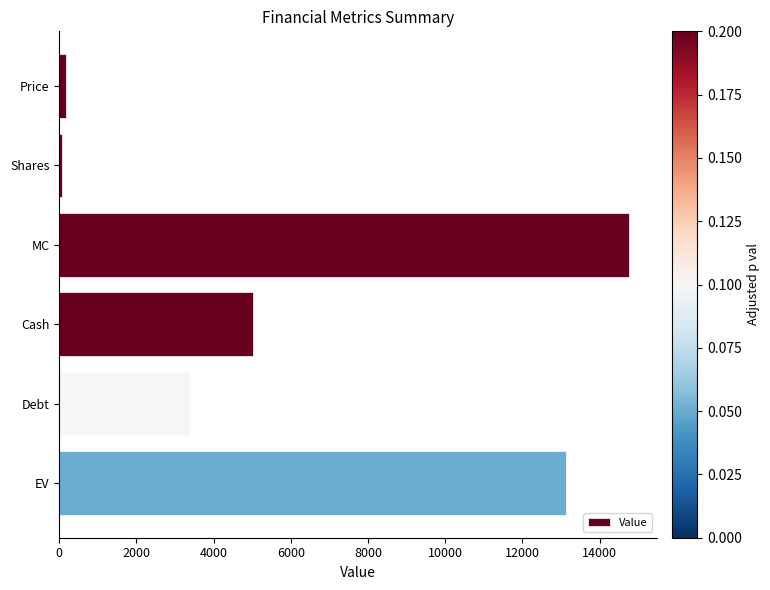

Reading bottom to top, list all the values displayed in this chart.

13138.9	3395.0	5018.0	14761.9	79.0	186.9